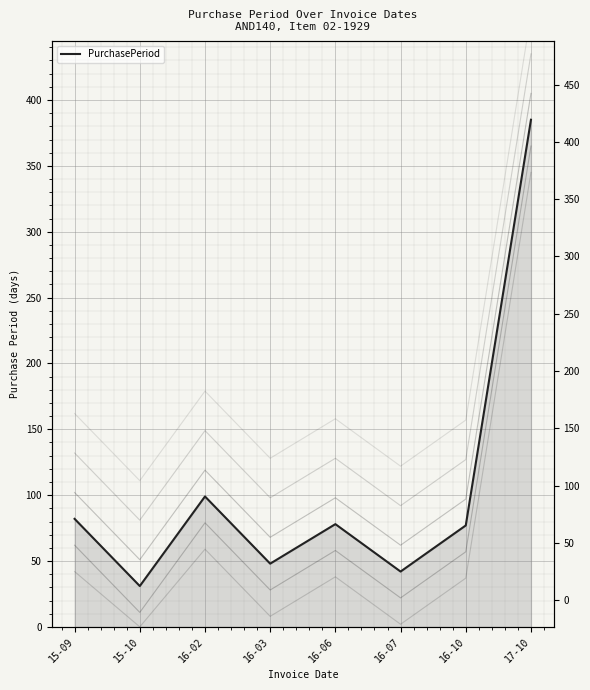

At which category does the chart reach its peak across all series?

17-10